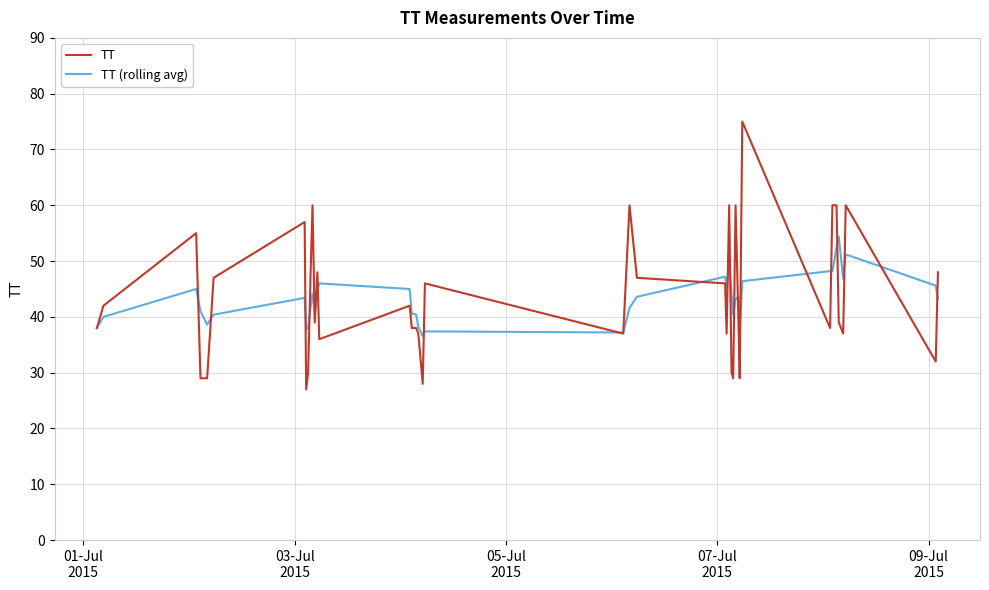

What is the minimum value shown in the chart?

27.0